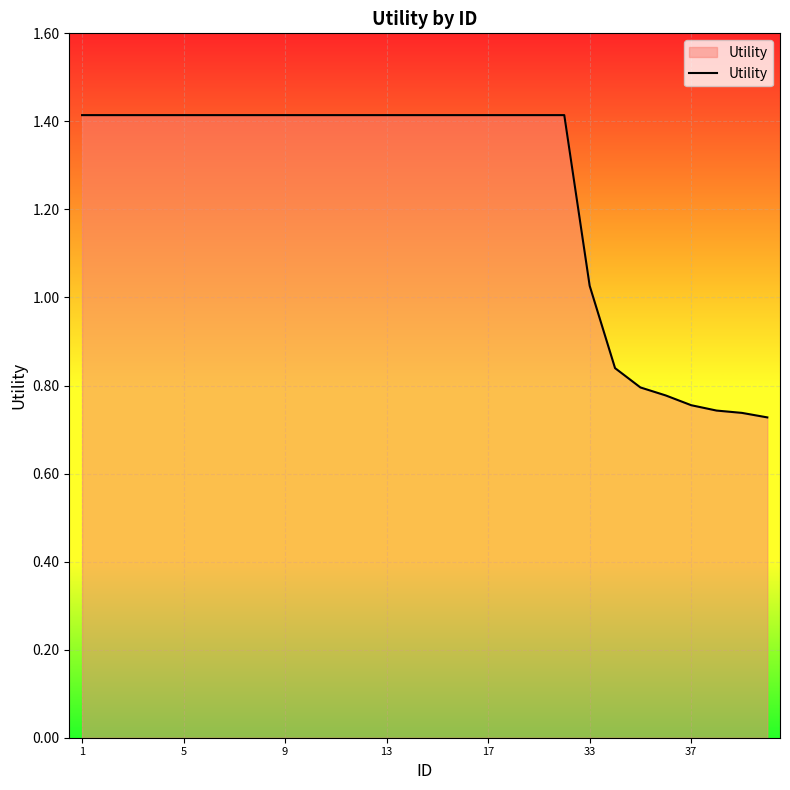

What is the maximum value shown in the chart?

1.4